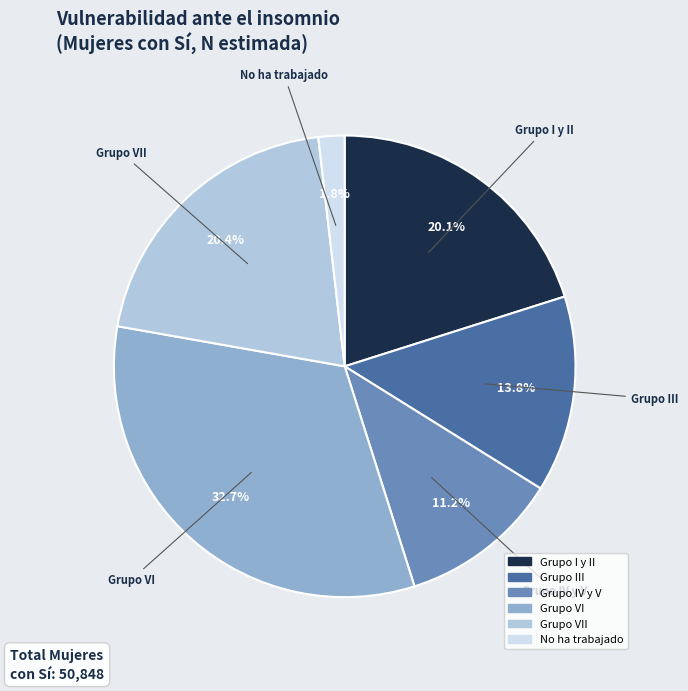

Is there a majority slice in this chart?

No